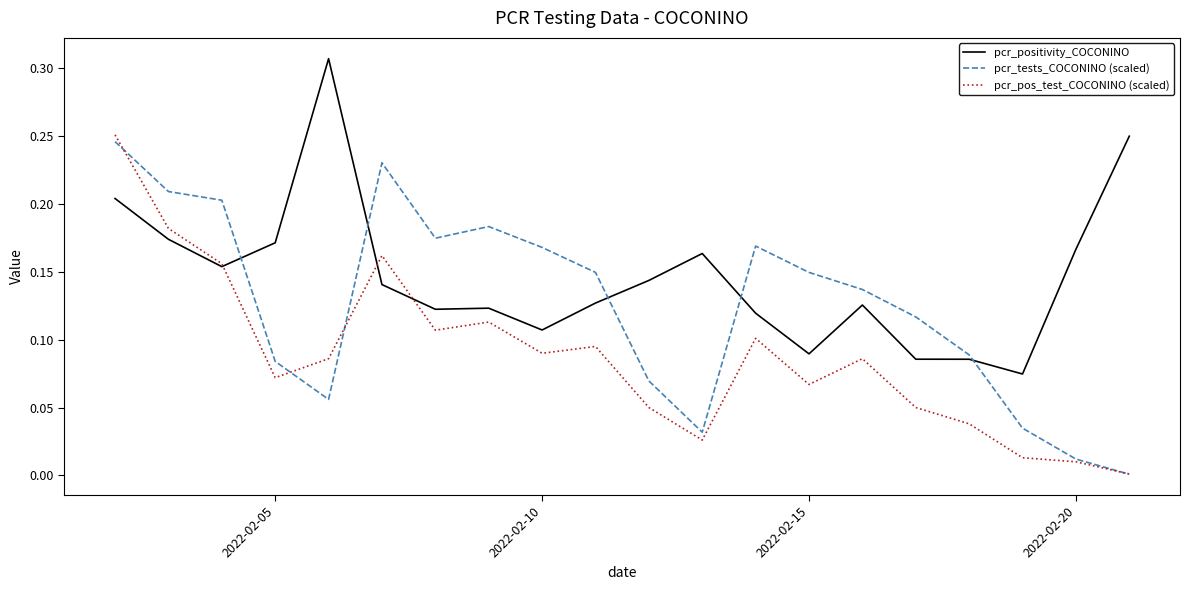

Which series has the widest spread of values?

pcr_pos_test_COCONINO (scaled)